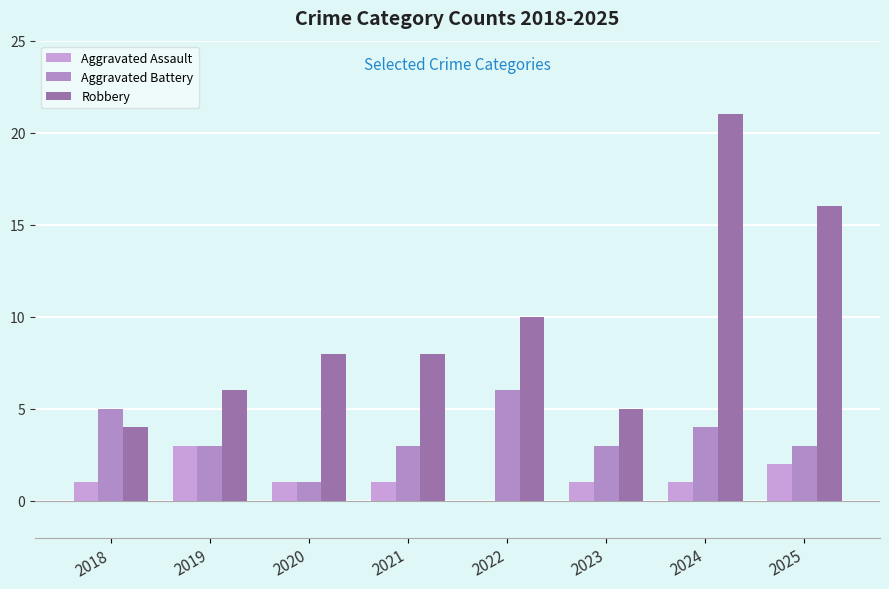

What is the total value across all series at 2021?

12